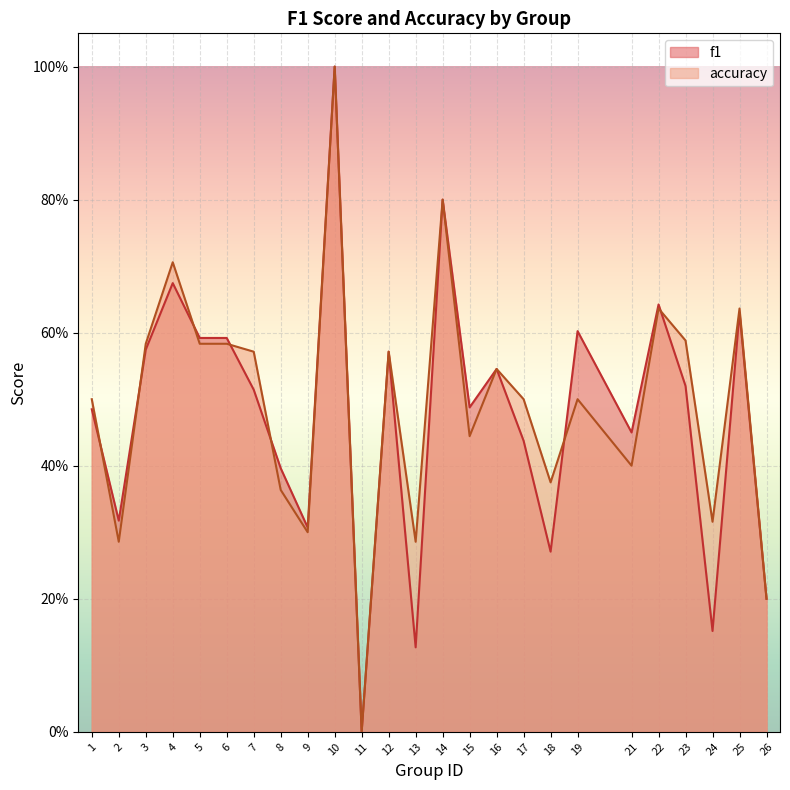

In accuracy, how many points are higher than both neighbors (excluding endpoints)?

8